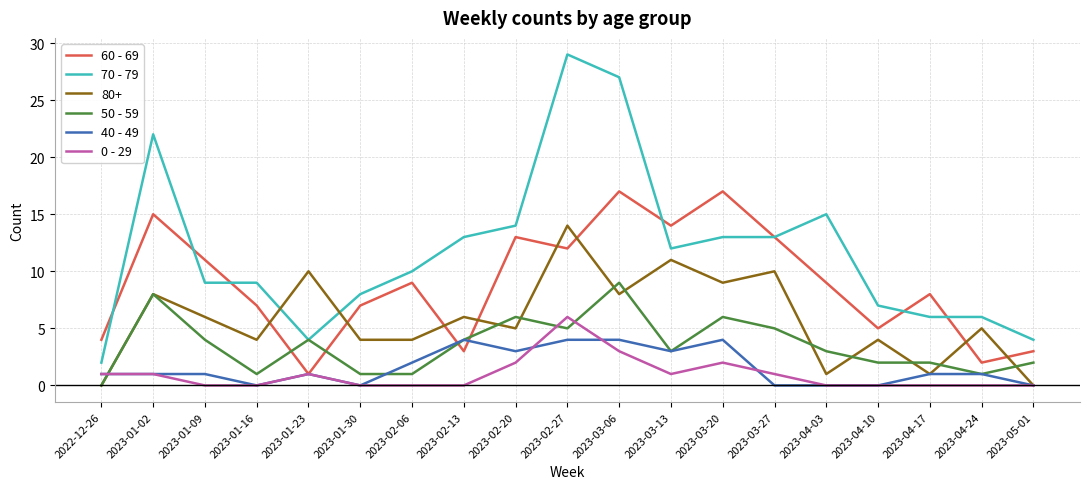

The 70 - 79 series shows 12 at 2023-01-02. True or false?

False